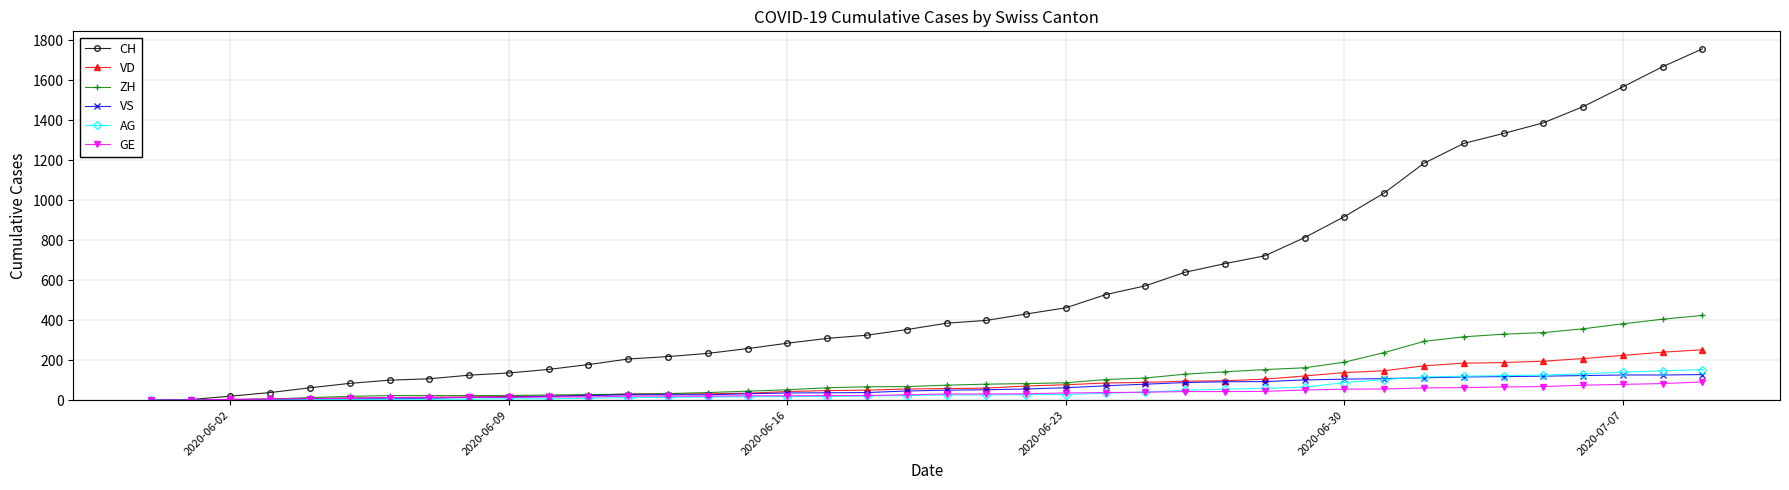

What is the greatest value displayed?

1757